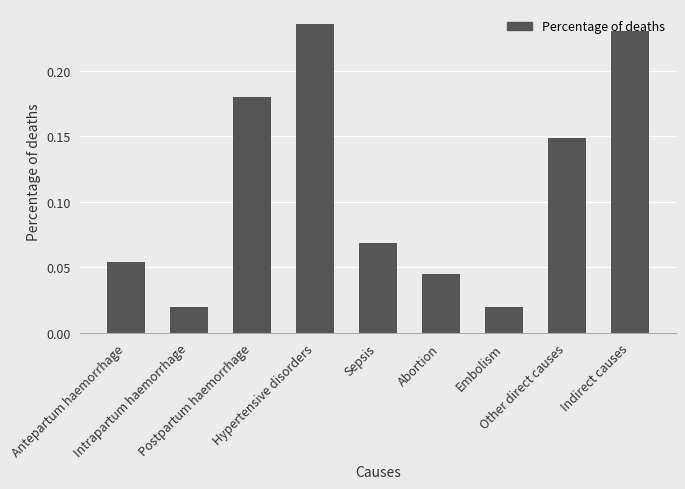

What is the sum of all values?

1.0